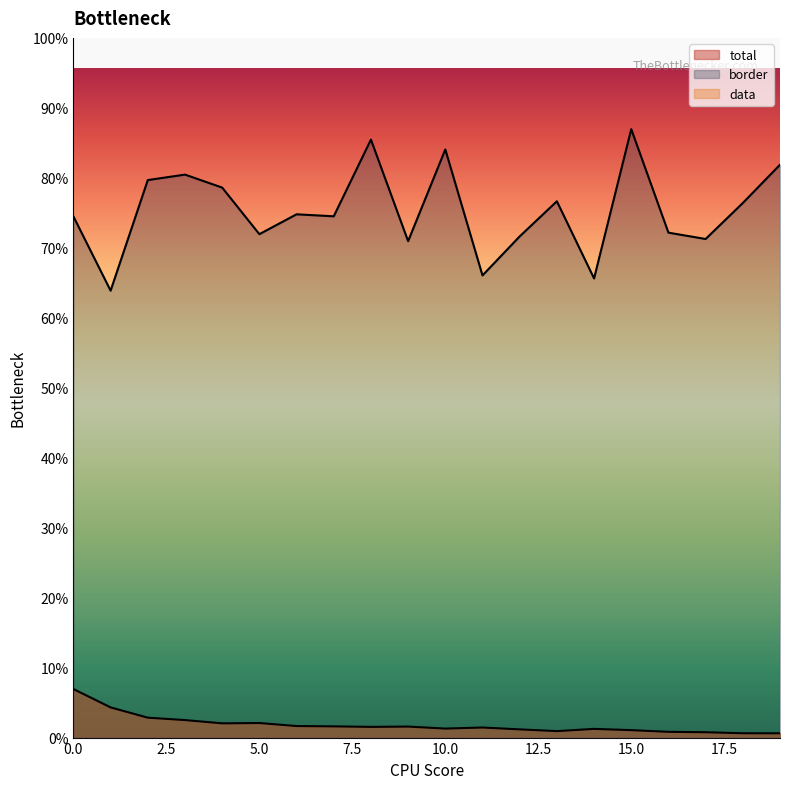

Does the chart display data point markers on the line(s)?

No